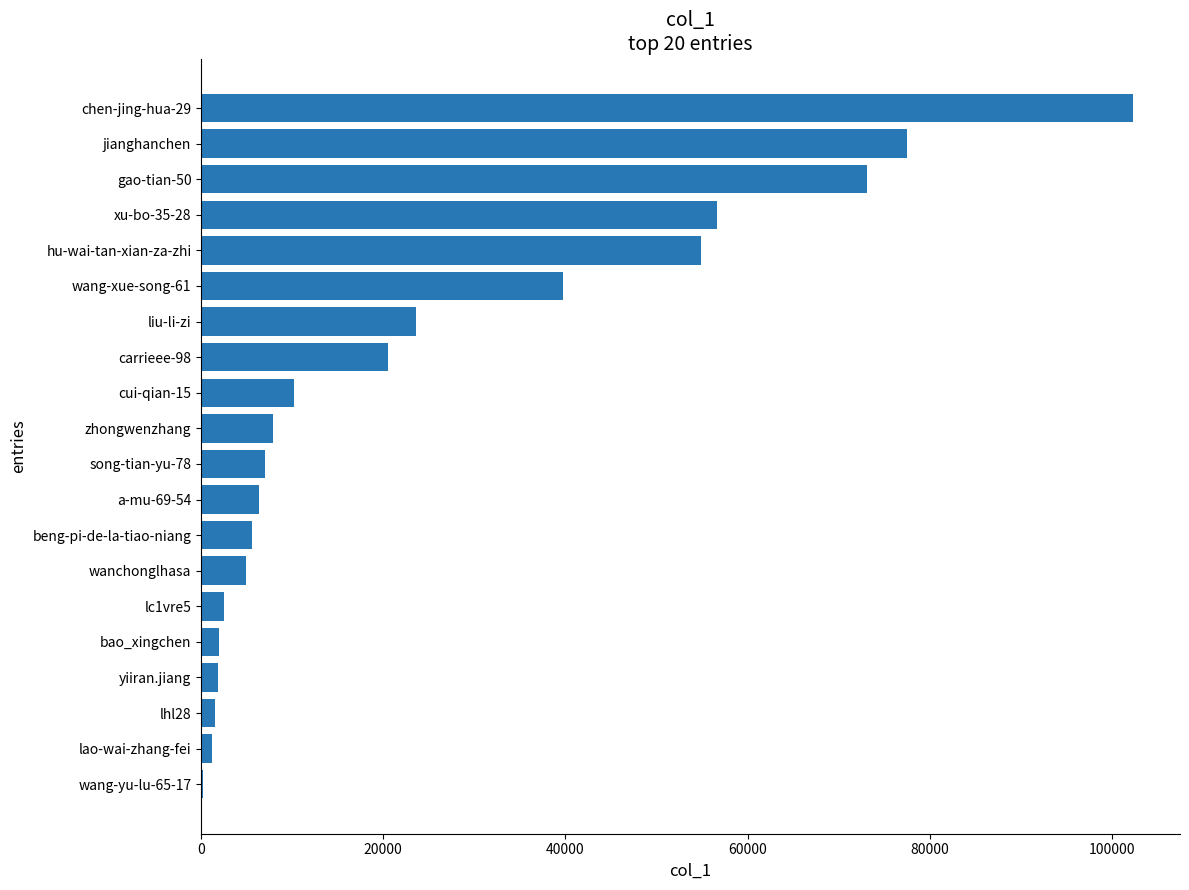

What is the sum of all values?

499539